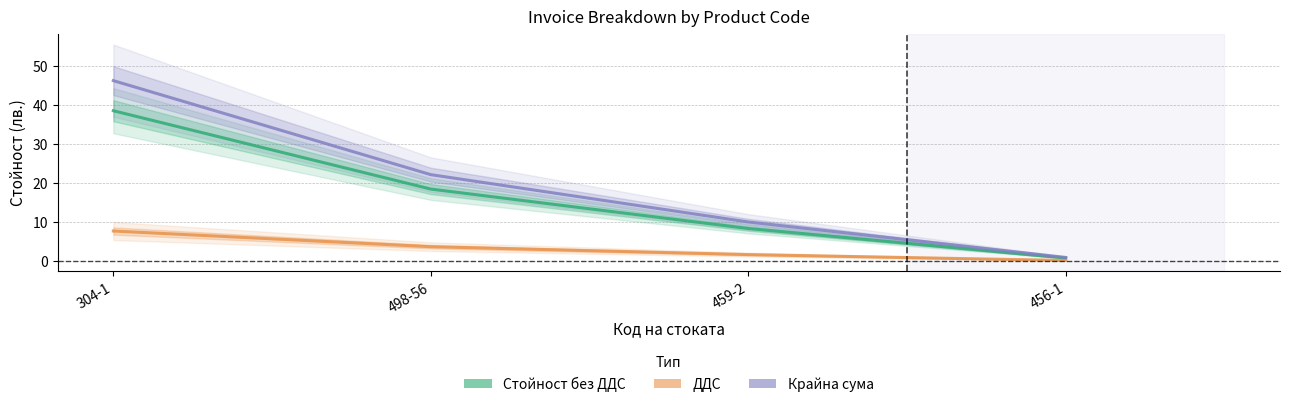

True or false: ДДС has more than 2 interior local peaks.

False